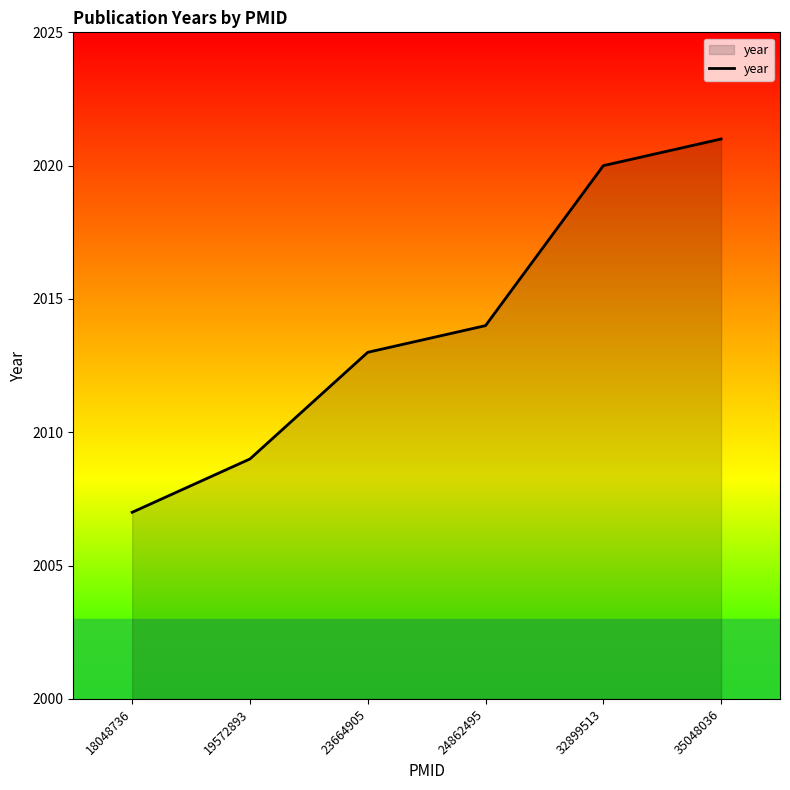

Between 32899513 and 35048036, which is larger?

35048036